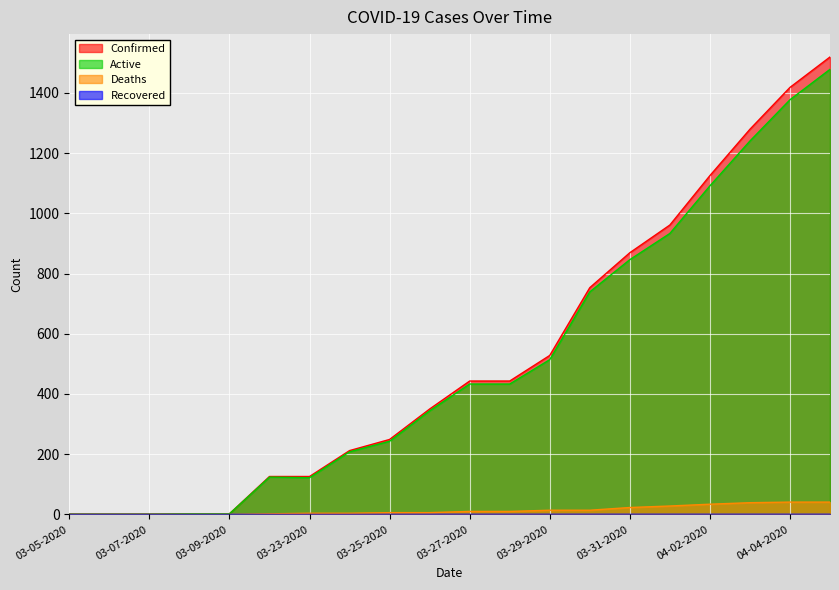

What is the difference between the maximum and minimum values in the Deaths series?

41